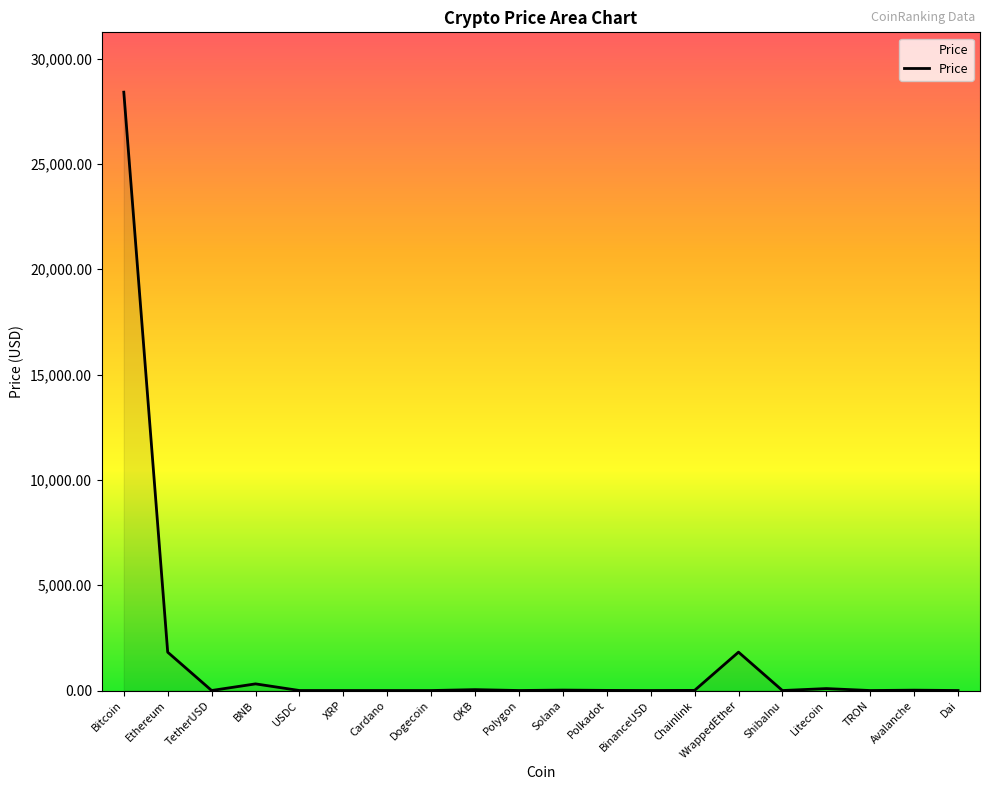

At which category does the chart reach its peak across all series?

Bitcoin